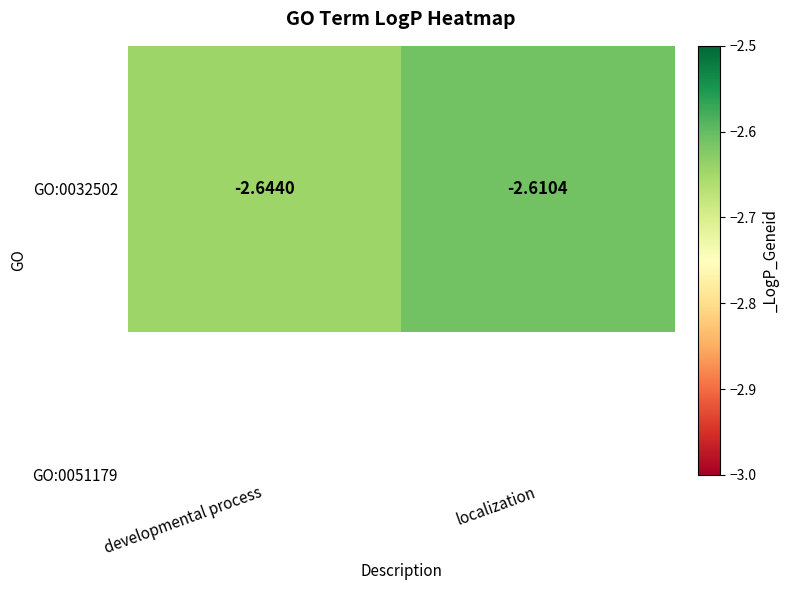

What is the approximate value at localization?

-2.6